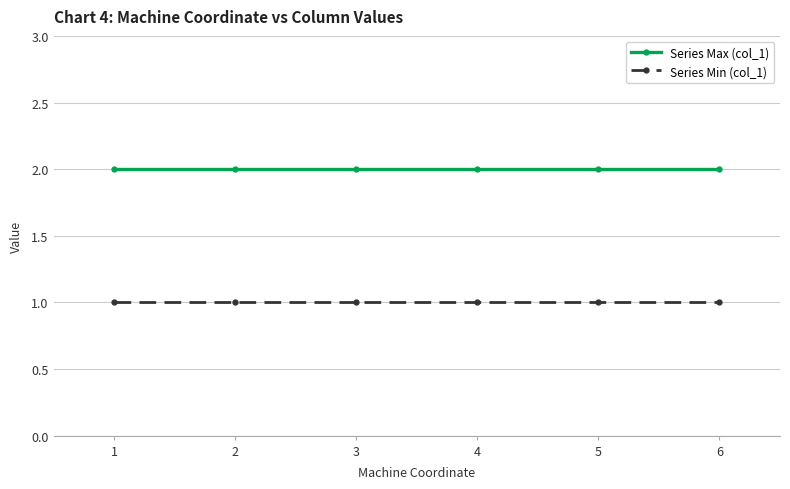

Reading right to left, what are all the values shown in this chart?

Series Max (col_1): 2	2	2	2	2	2
Series Min (col_1): 1	1	1	1	1	1